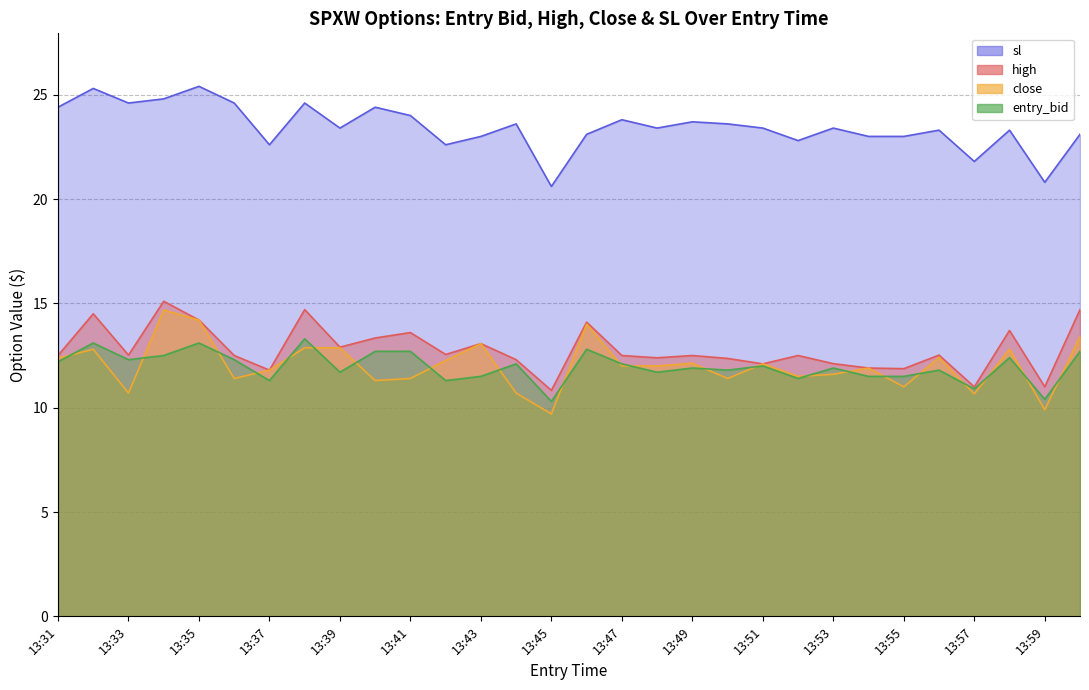

How many data points does each series have?

30